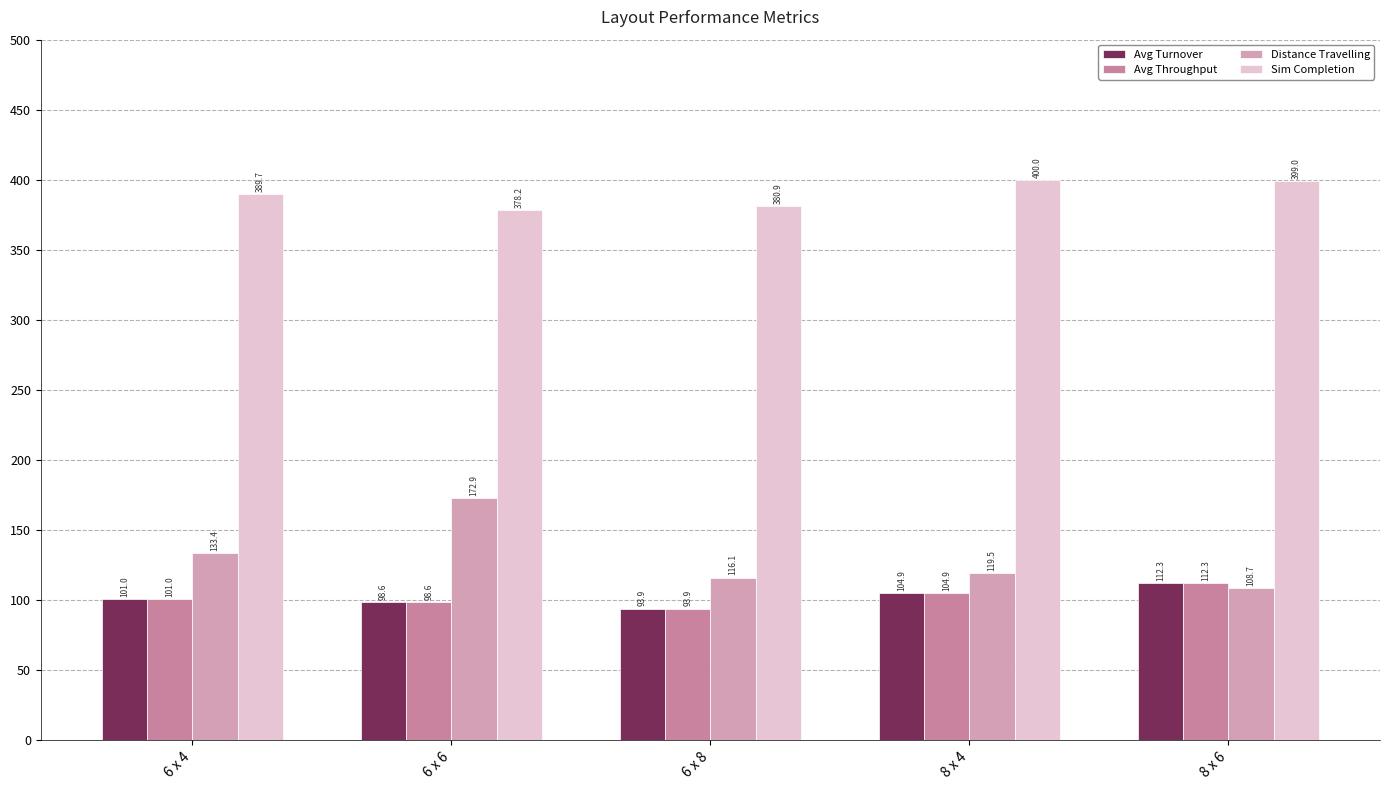

Which has a higher value, 8 x 6 or 6 x 4?

8 x 6